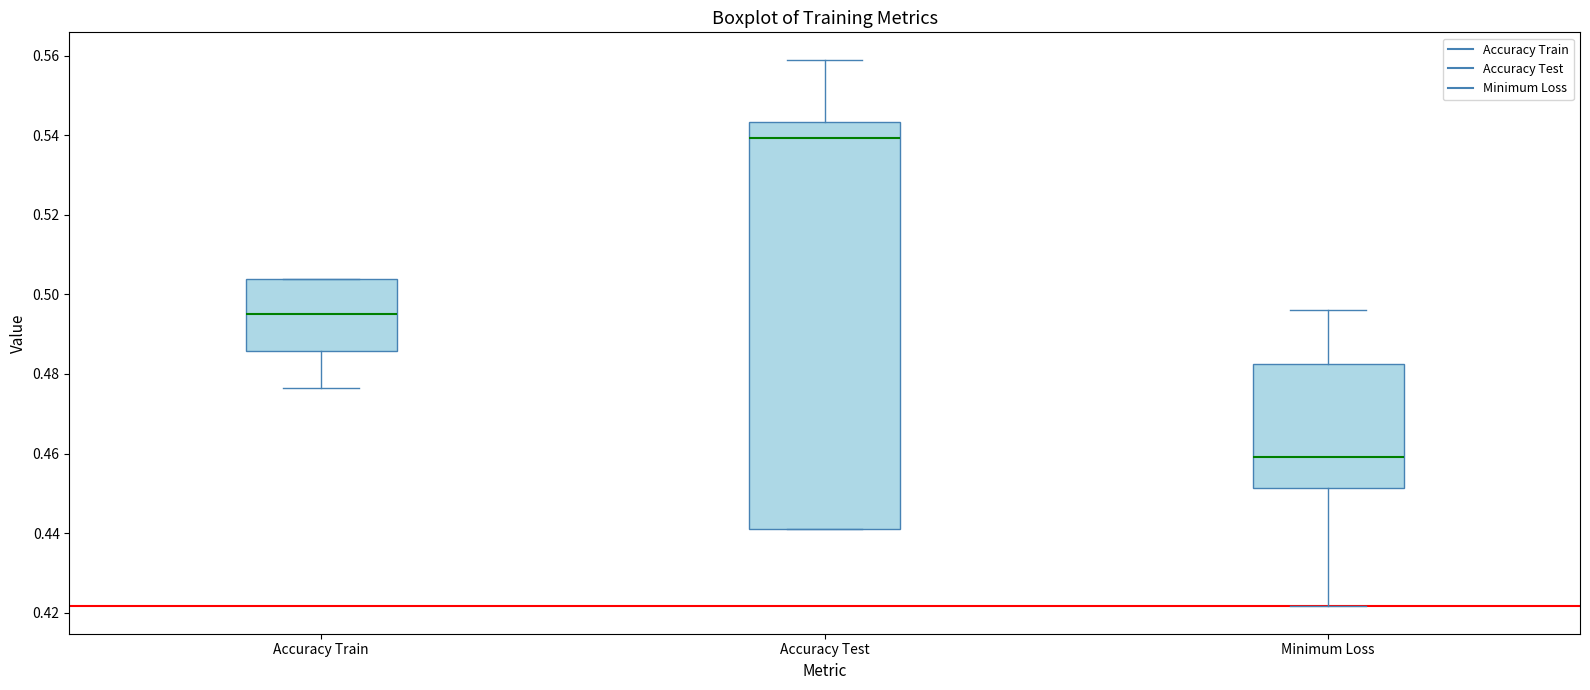

Which box is the tallest, from its lower edge to its upper edge?

Accuracy Test